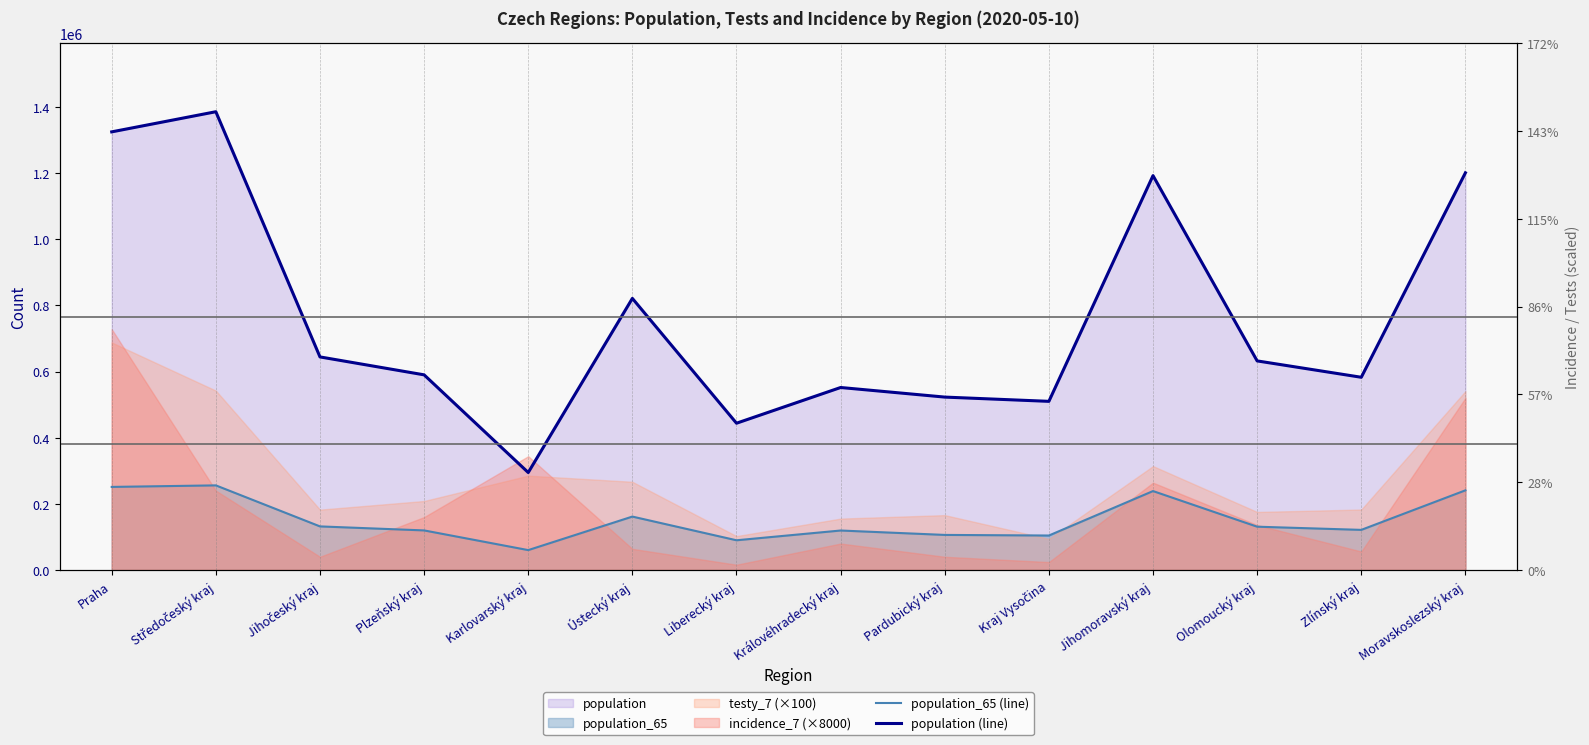

Reading right to left, list all the values displayed in this chart.

population_65 (line): Moravskoslezský kraj=240829	Zlínský kraj=121339	Olomoucký kraj=130935	Jihomoravský kraj=238620	Kraj Vysočina=104291	Pardubický kraj=106085	Královéhradecký kraj=119407	Liberecký kraj=89906	Ústecký kraj=161527	Karlovarský kraj=60178	Plzeňský kraj=119690	Jihočeský kraj=131832	Středočeský kraj=255825	Praha=251166
population (line): Moravskoslezský kraj=1200539	Zlínský kraj=582555	Olomoucký kraj=632015	Jihomoravský kraj=1191989	Kraj Vysočina=509813	Pardubický kraj=522662	Královéhradecký kraj=551647	Liberecký kraj=443690	Ústecký kraj=820965	Karlovarský kraj=294664	Plzeňský kraj=589899	Jihočeský kraj=644083	Středočeský kraj=1385141	Praha=1324277